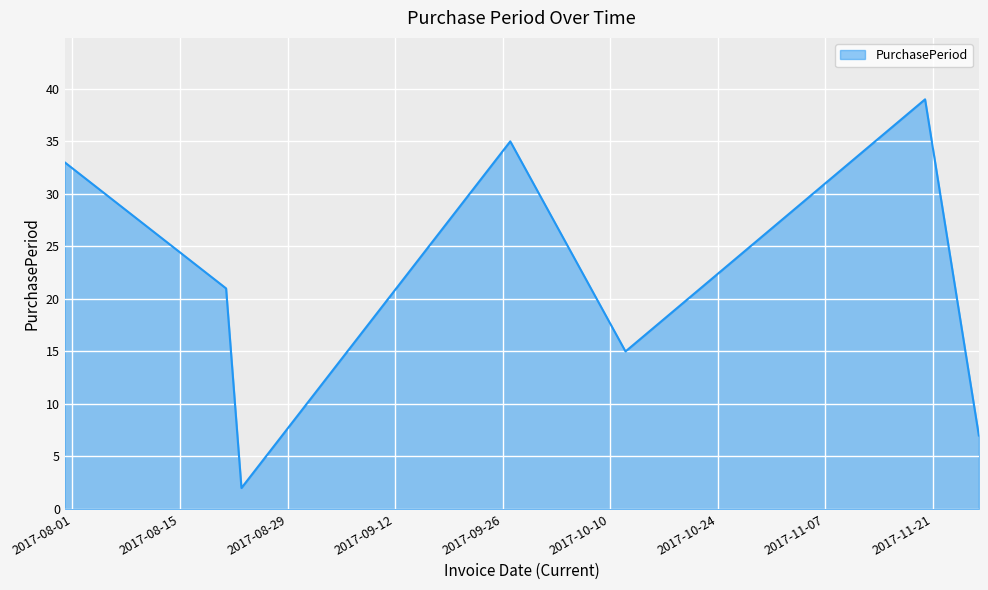

True or false: there are more than 0 points higher than both neighbors.

True